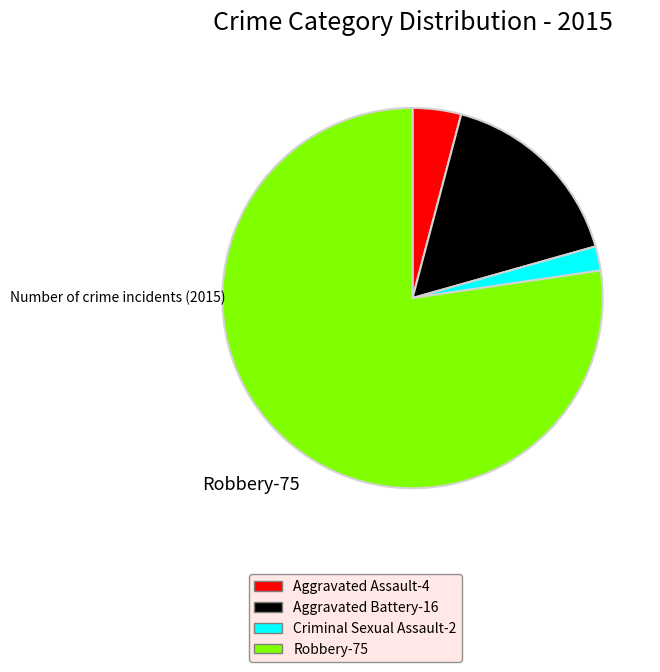

What is the largest slice in the pie chart?

Robbery